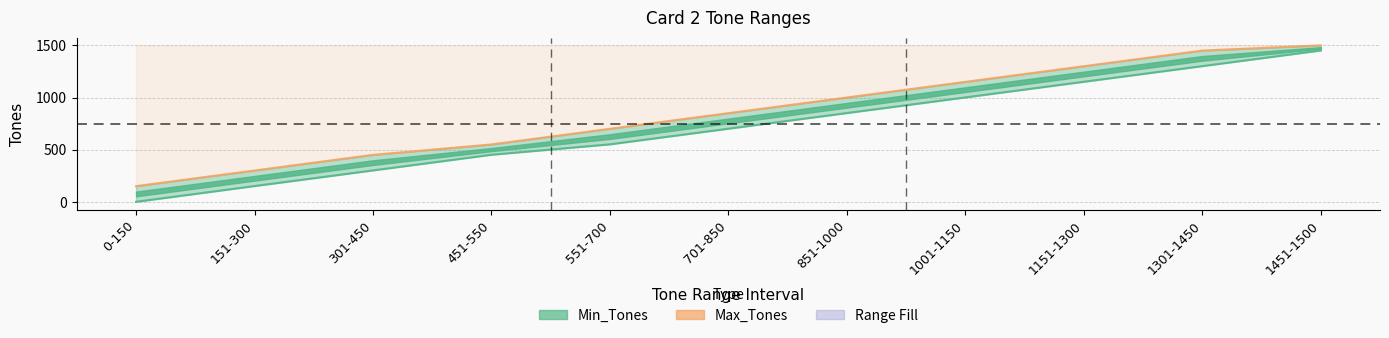

Which series changed the most between 1001-1150 and 1151-1300?

Min_Tones